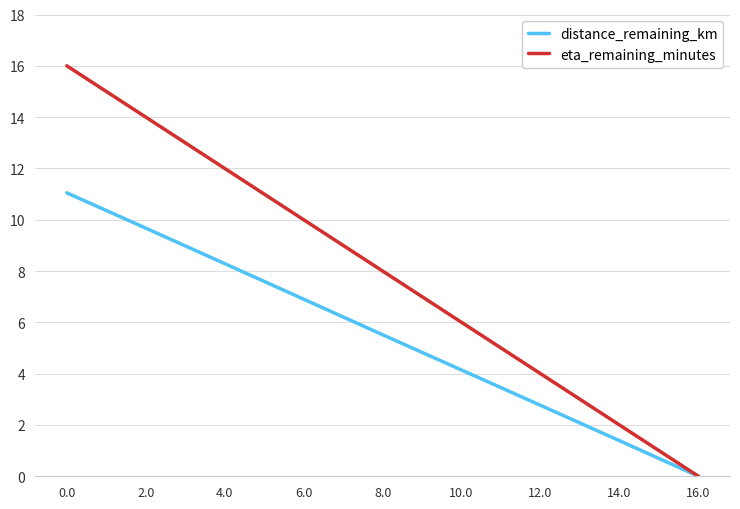

How many positive values does the eta_remaining_minutes series have?

8